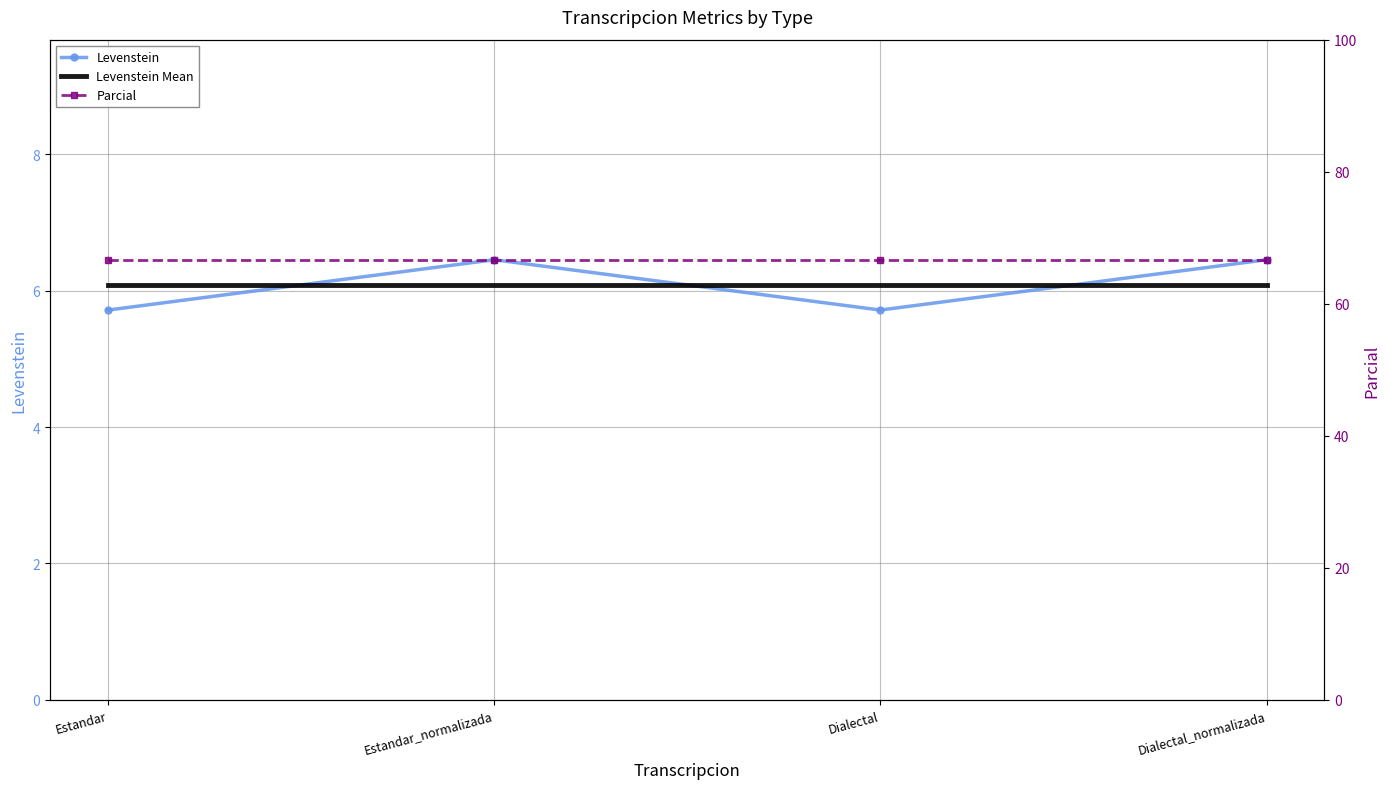

Count the number of categories in the chart.

4